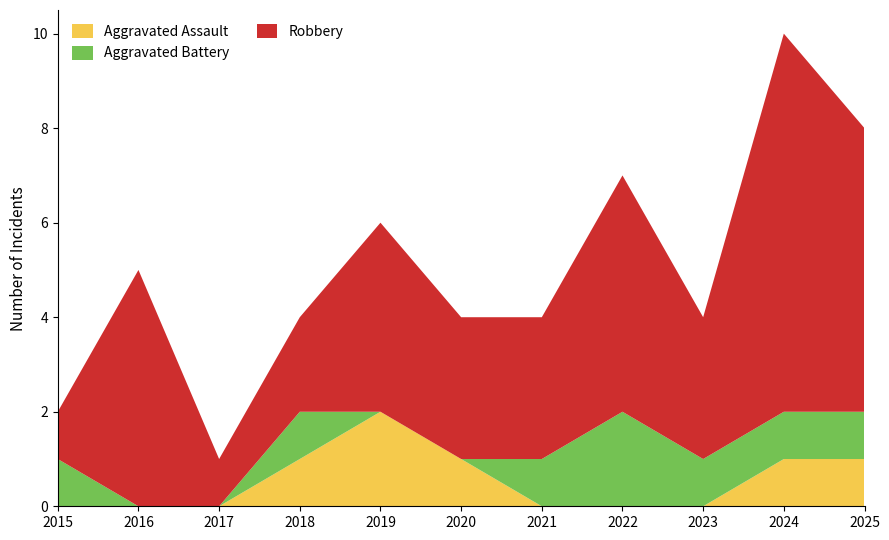

Reading left to right, transcribe all the data shown in this chart.

Aggravated Assault: 0	0	0	1	2	1	0	0	0	1	1
Aggravated Battery: 1	0	0	1	0	0	1	2	1	1	1
Robbery: 1	5	1	2	4	3	3	5	3	8	6